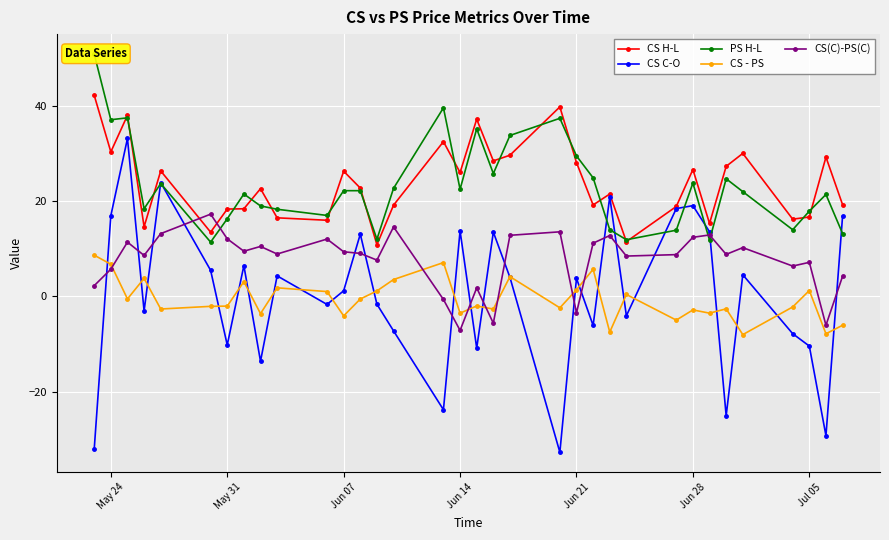

True or false: CS(C)-PS(C) has a value of 13.2 at Jun 14.

False